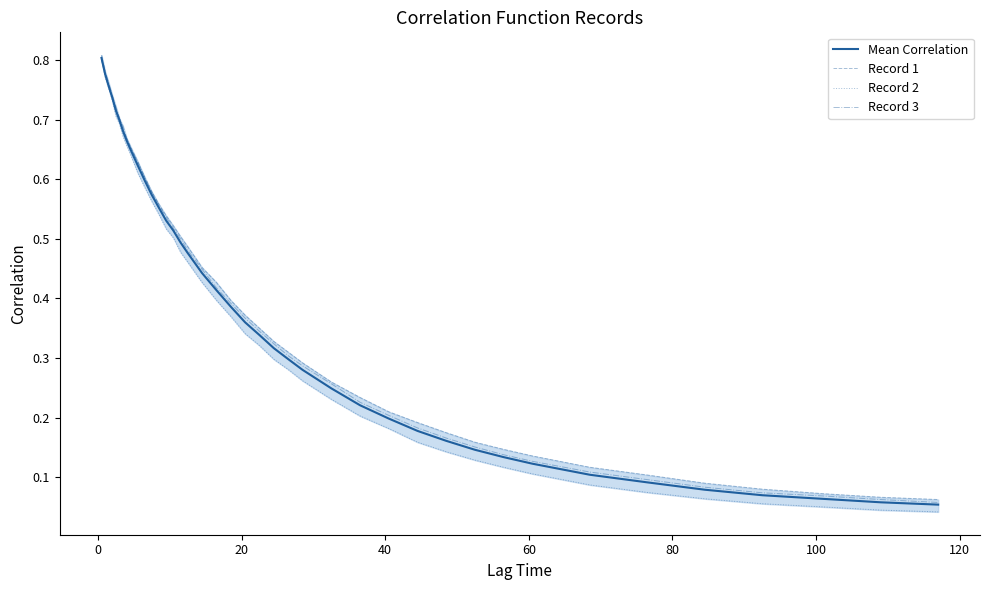

What are all the series names shown in the legend?

Mean Correlation, Record 1, Record 2, Record 3